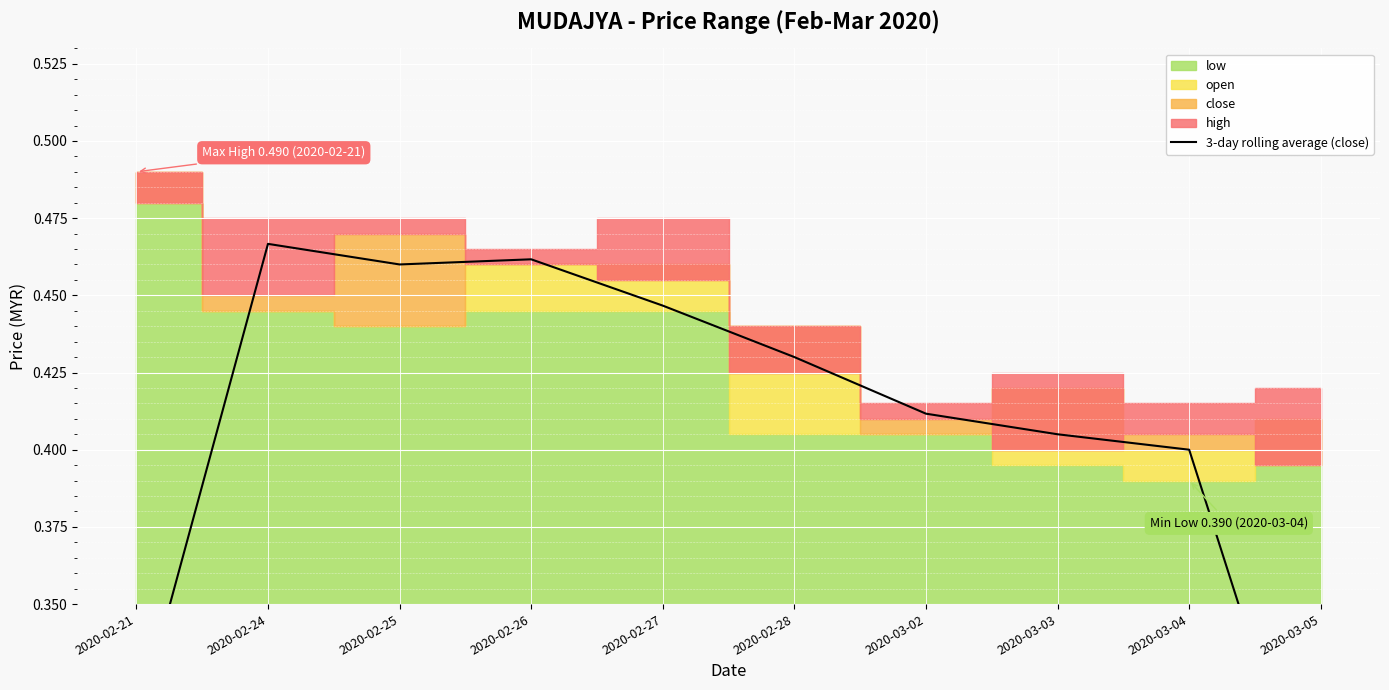

List the labels in order of value, largest first.

2020-02-24, 2020-02-26, 2020-02-25, 2020-02-27, 2020-02-28, 2020-03-02, 2020-03-03, 2020-03-04, 2020-02-21, 2020-03-05